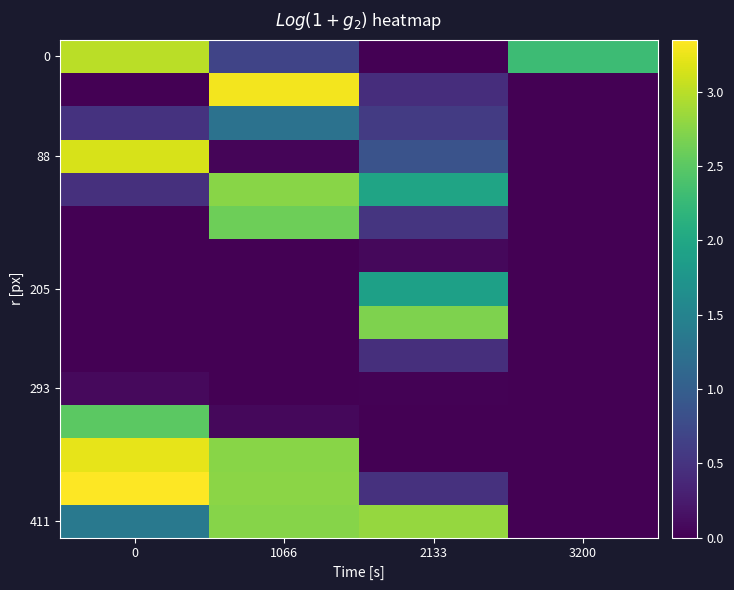

What is the maximum value shown in the chart?

3.3